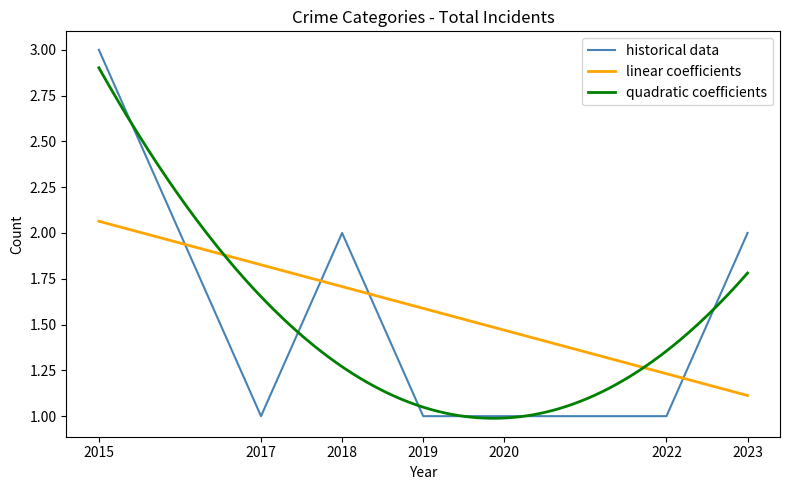

What is the sum of all values?

11